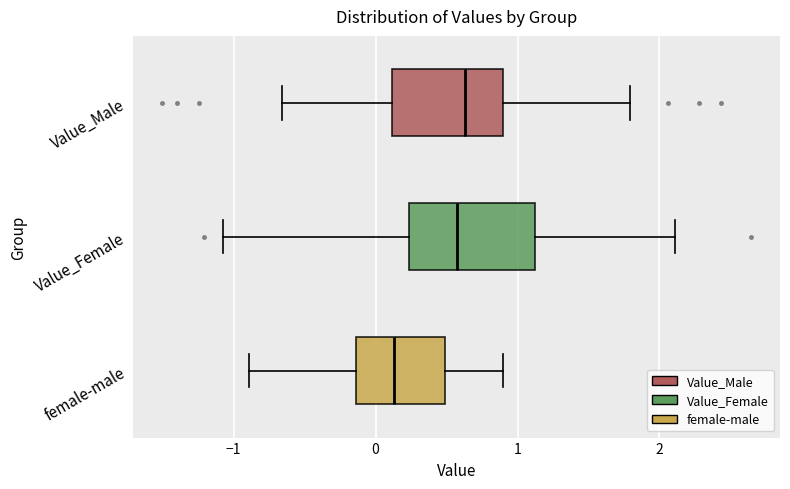

Which box has the furthest to the left median line?

female-male